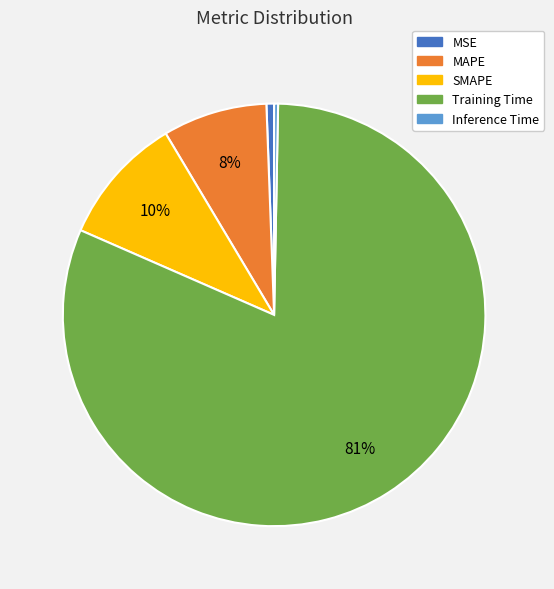

To the nearest percent, what portion does SMAPE represent?

10%